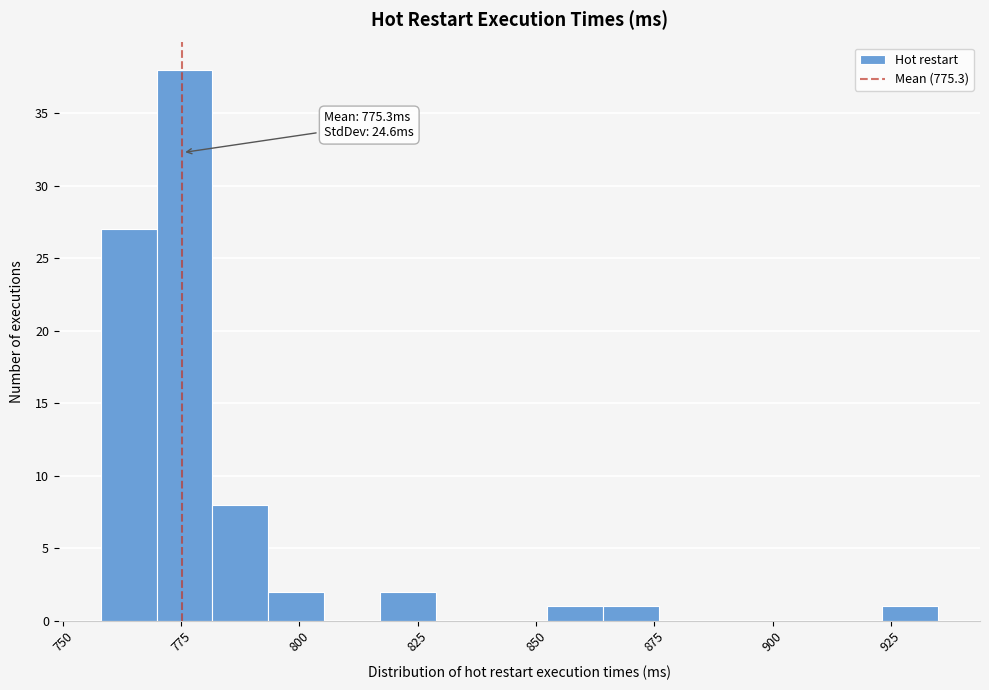

Around what value on the x-axis is the tallest bar? Give the approximate position of its centre, as read against the axis.

775